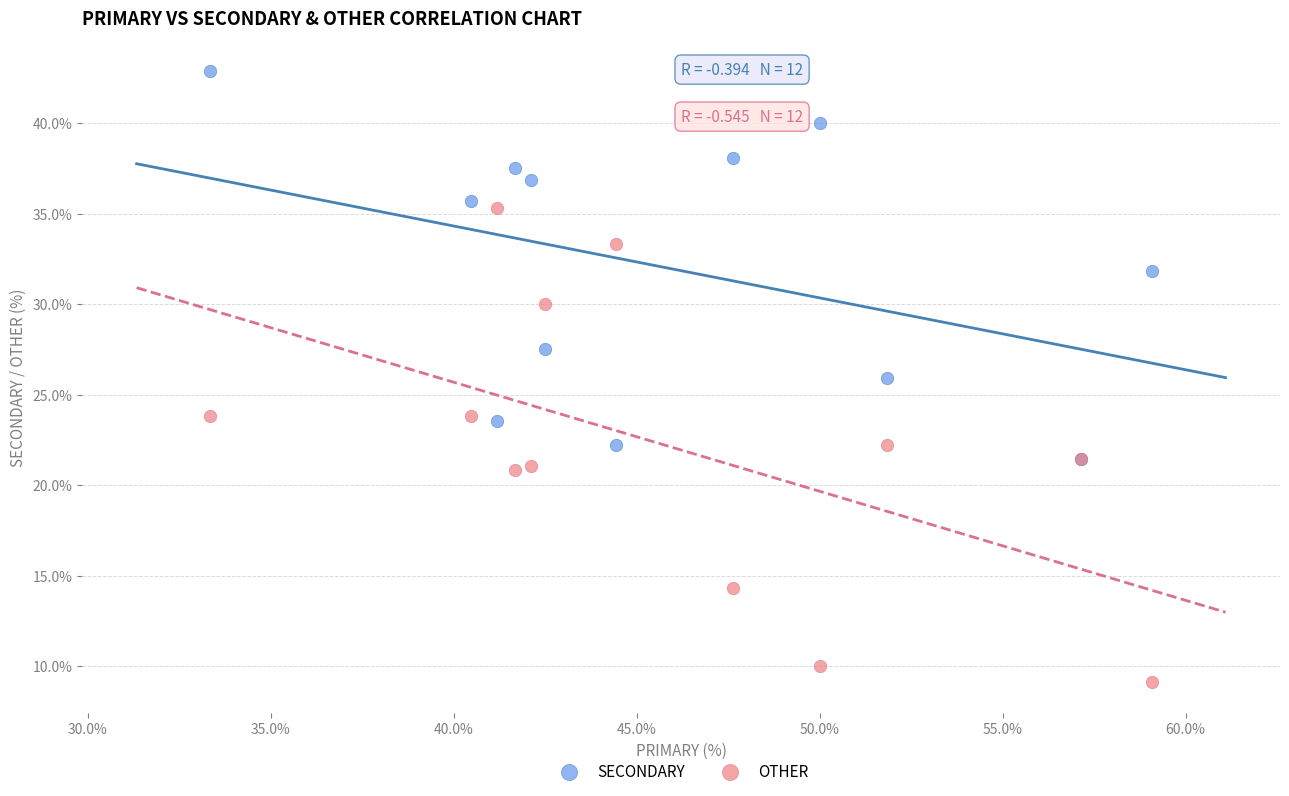

What are all the series names shown in the legend?

SECONDARY, OTHER